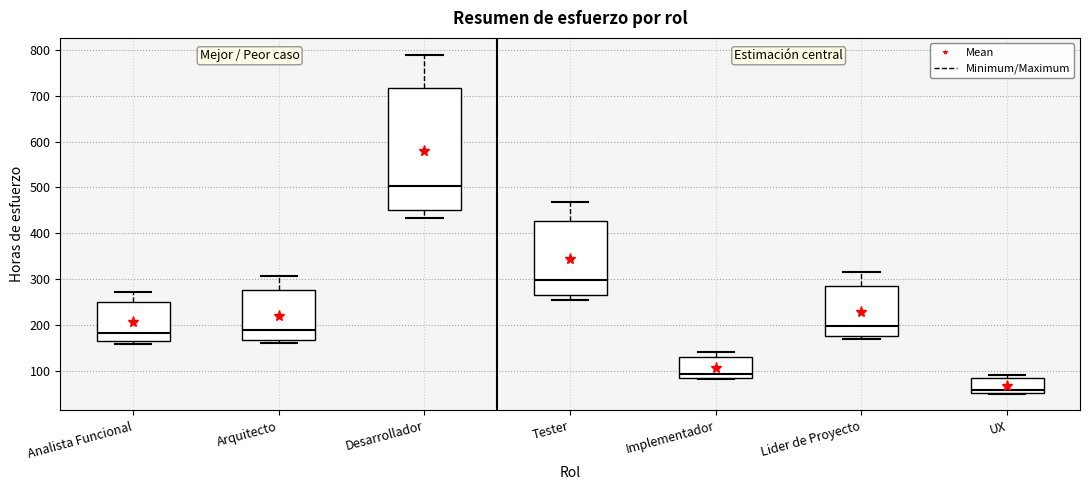

Which box is the tallest, from its lower edge to its upper edge?

Desarrollador